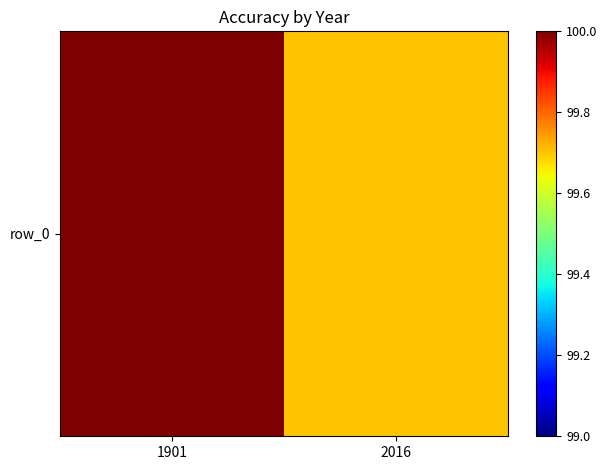

The value at 1901 is 135.1. True or false?

False